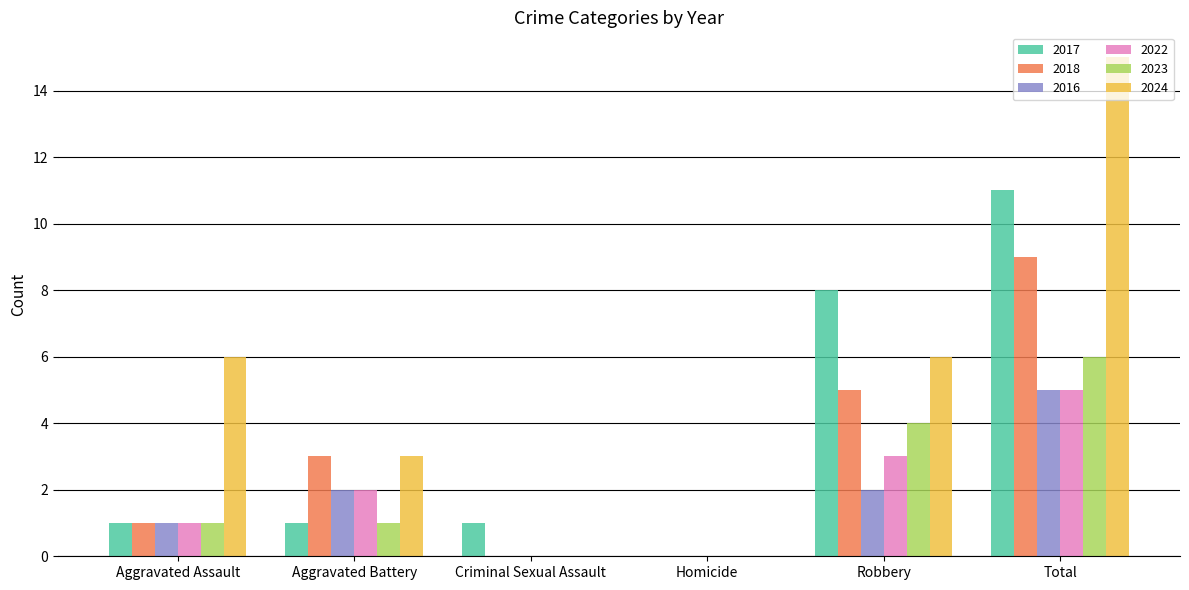

Read the 2017 value at Total.

11